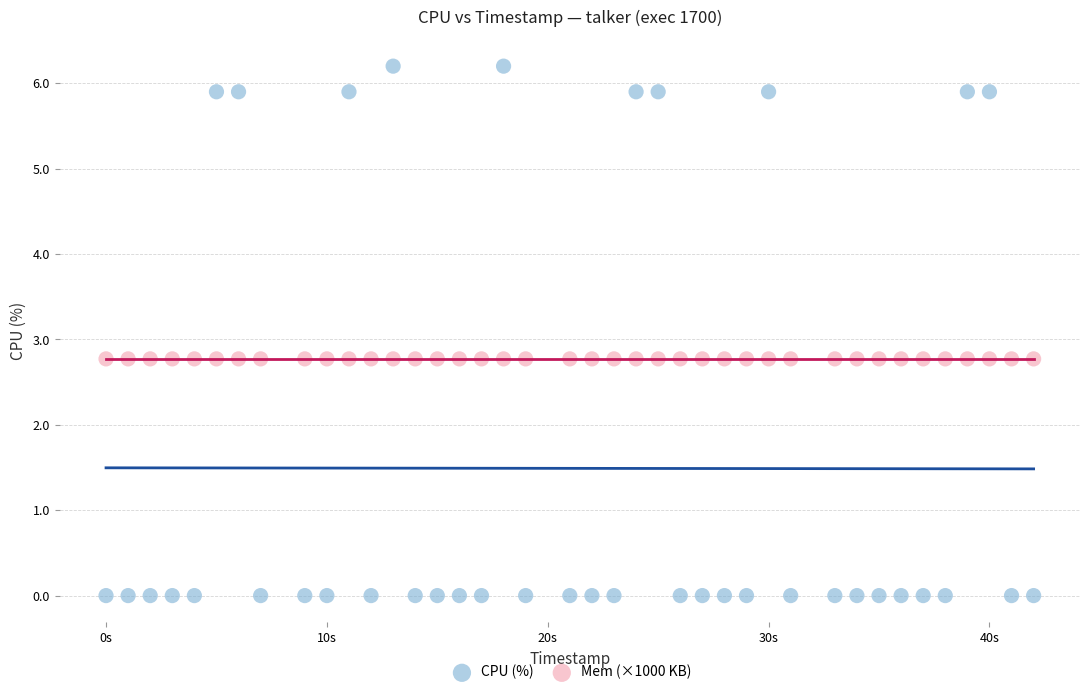

Which series contains the highest Y value?

CPU (%)